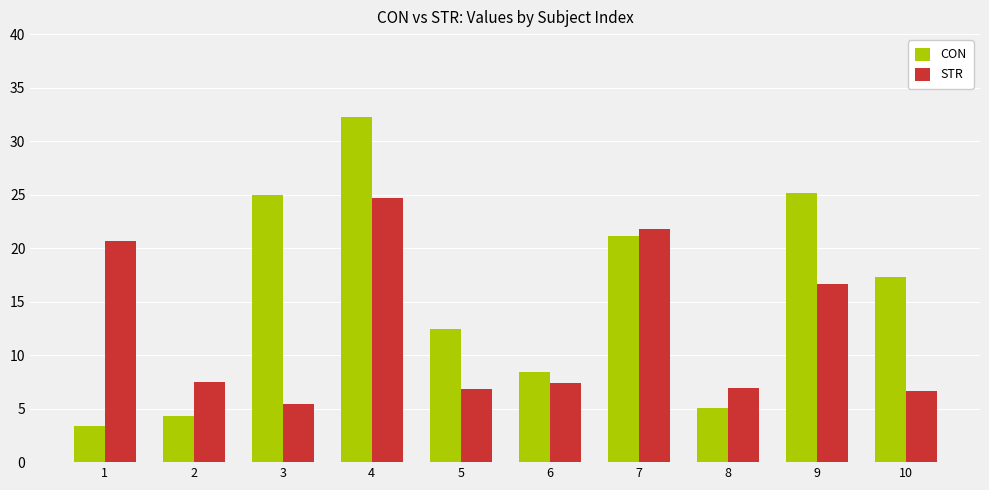

Which series has the largest range (max minus min)?

CON